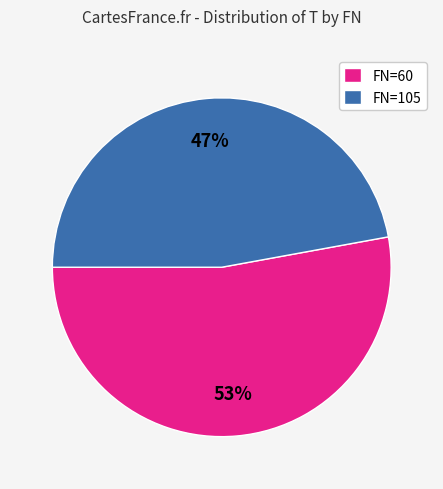

The FN=60 slice represents 66% of the pie. True or false?

False